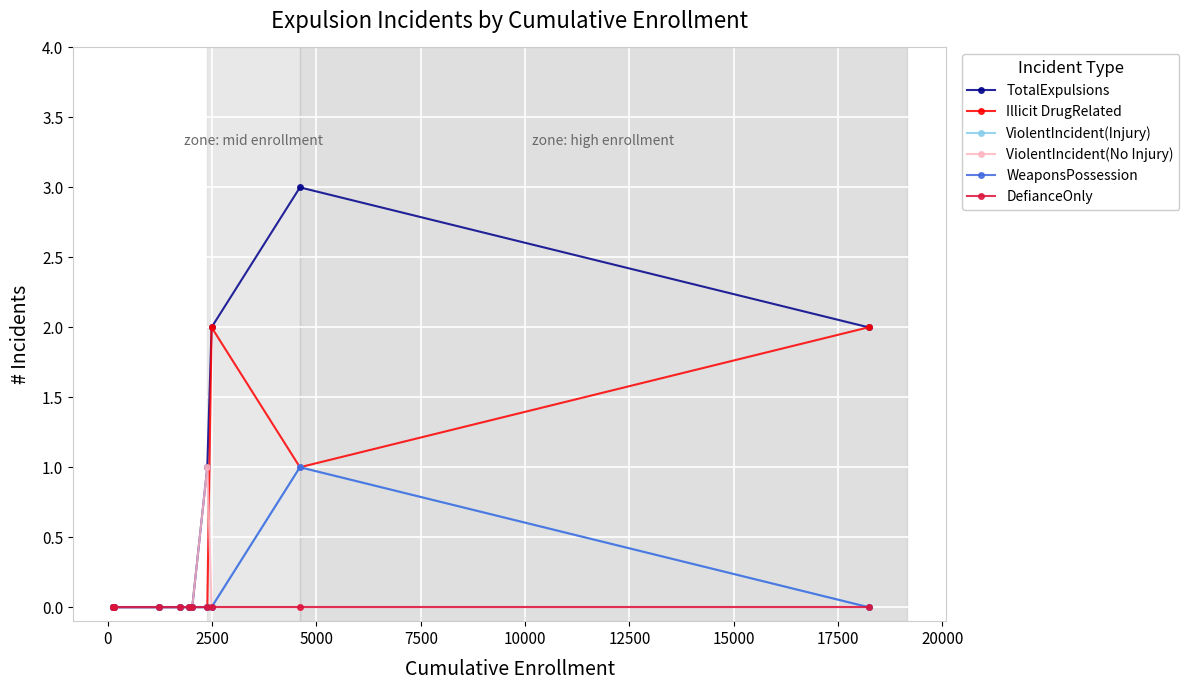

Which series has the largest total across all categories?

TotalExpulsions